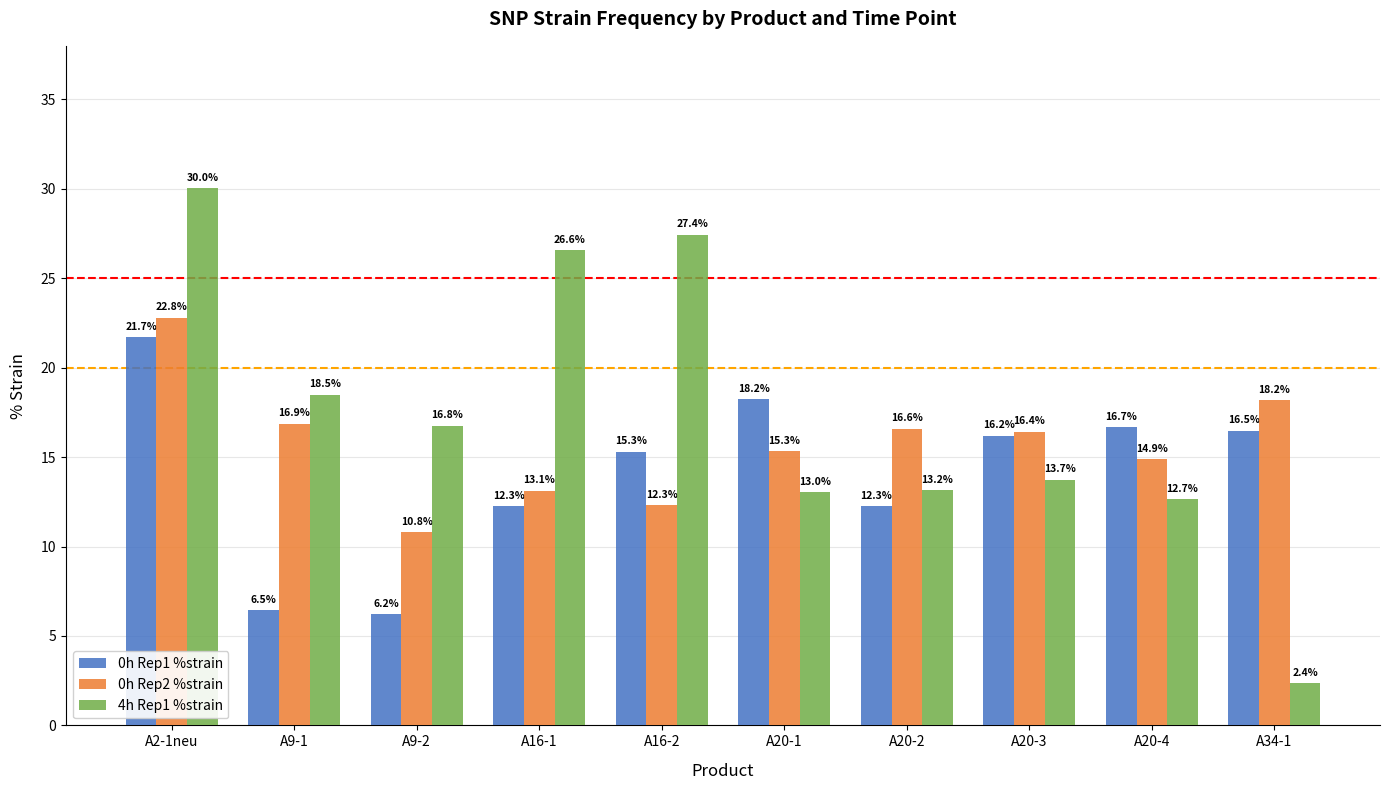

At which label does 4h Rep1 %strain first exceed 16?

A2-1neu